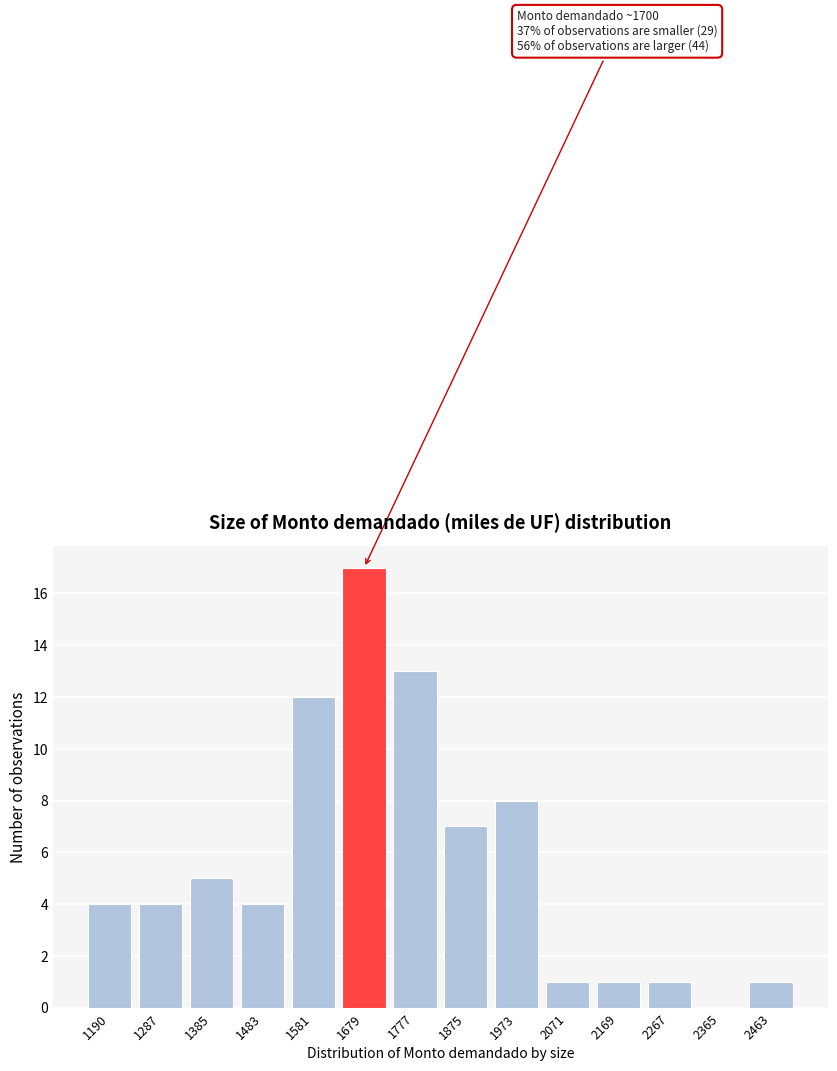

Reading left to right, extract all data points from this chart.

1190=4	1287=4	1385=5	1483=4	1581=12	1679=17	1777=13	1875=7	1973=8	2071=1	2169=1	2267=1	2365=0	2463=1